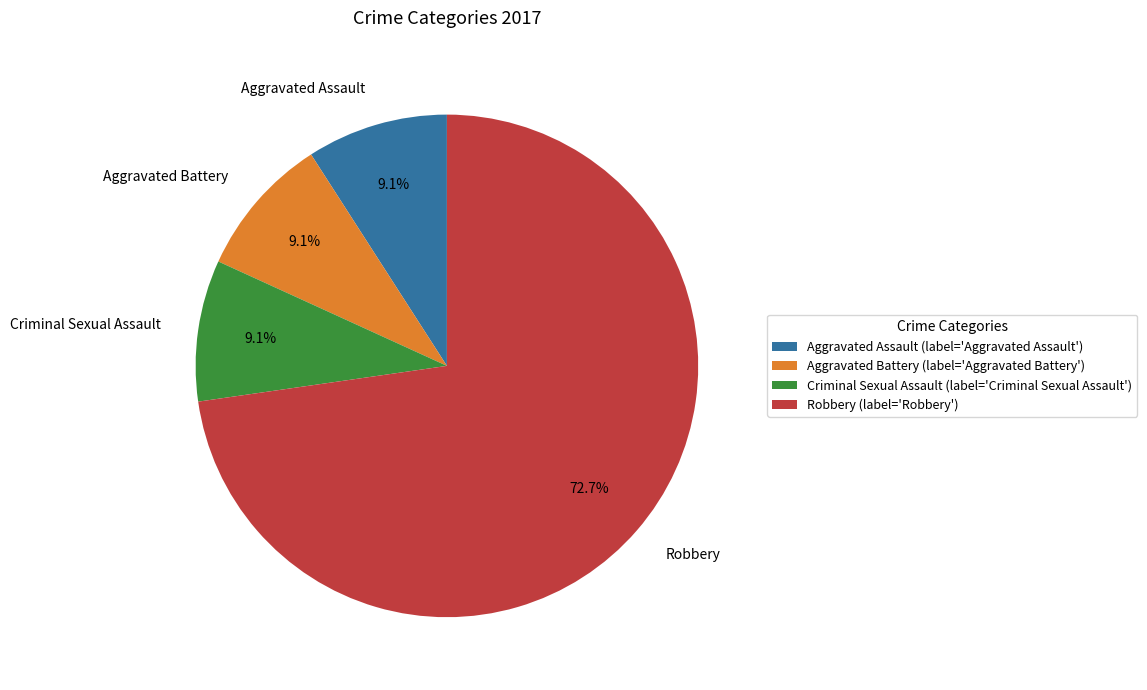

To the nearest percent, what is the combined percentage of Robbery and Aggravated Battery?

82%